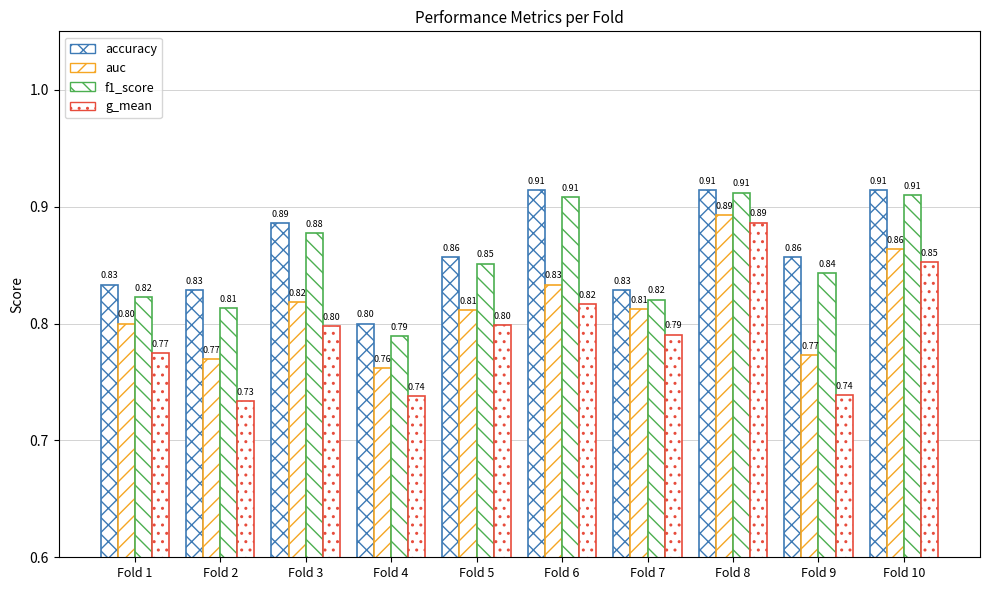

How many series are shown in this chart?

4